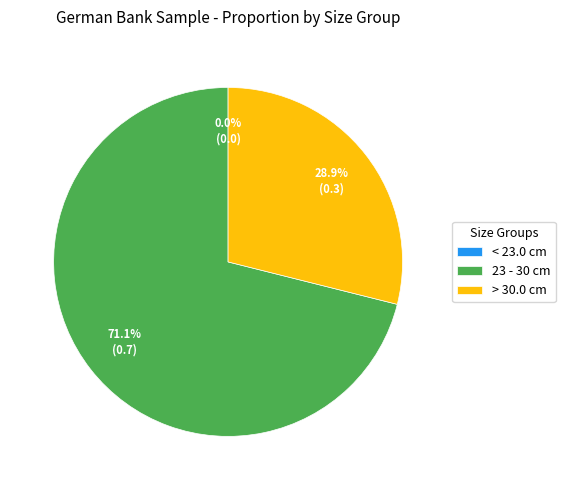

Combined, do < 23.0 cm and > 30.0 cm account for over 50%?

No